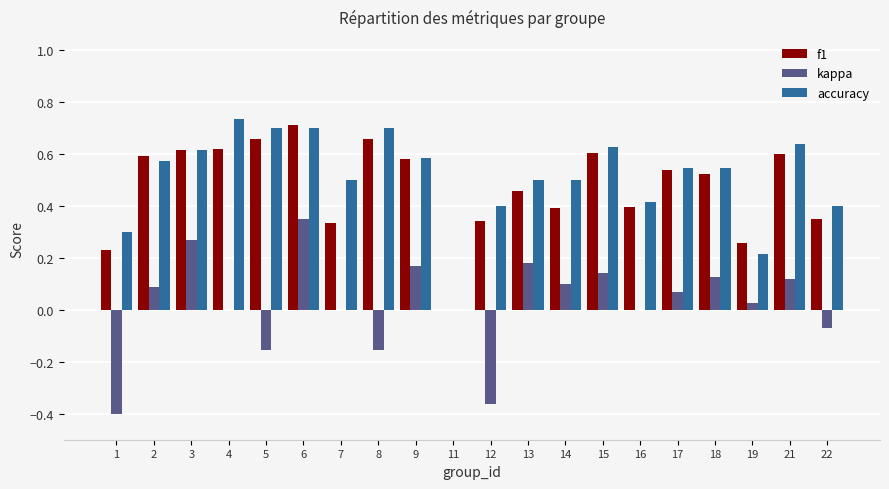

What are all the series names shown in the legend?

f1, kappa, accuracy